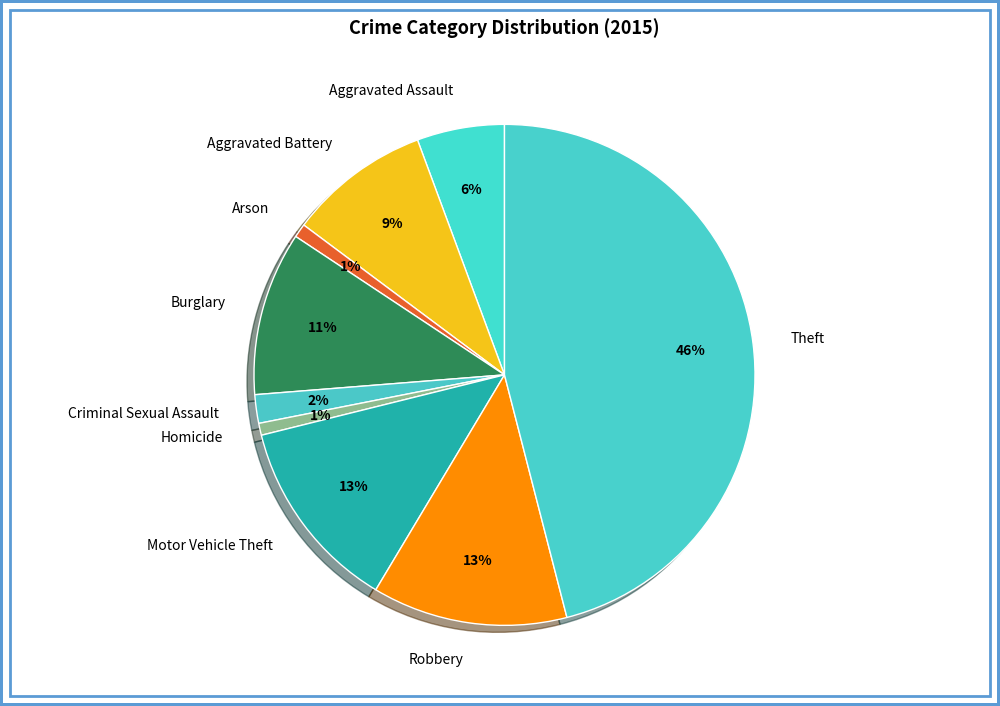

The Aggravated Assault slice represents 6% of the pie. True or false?

True